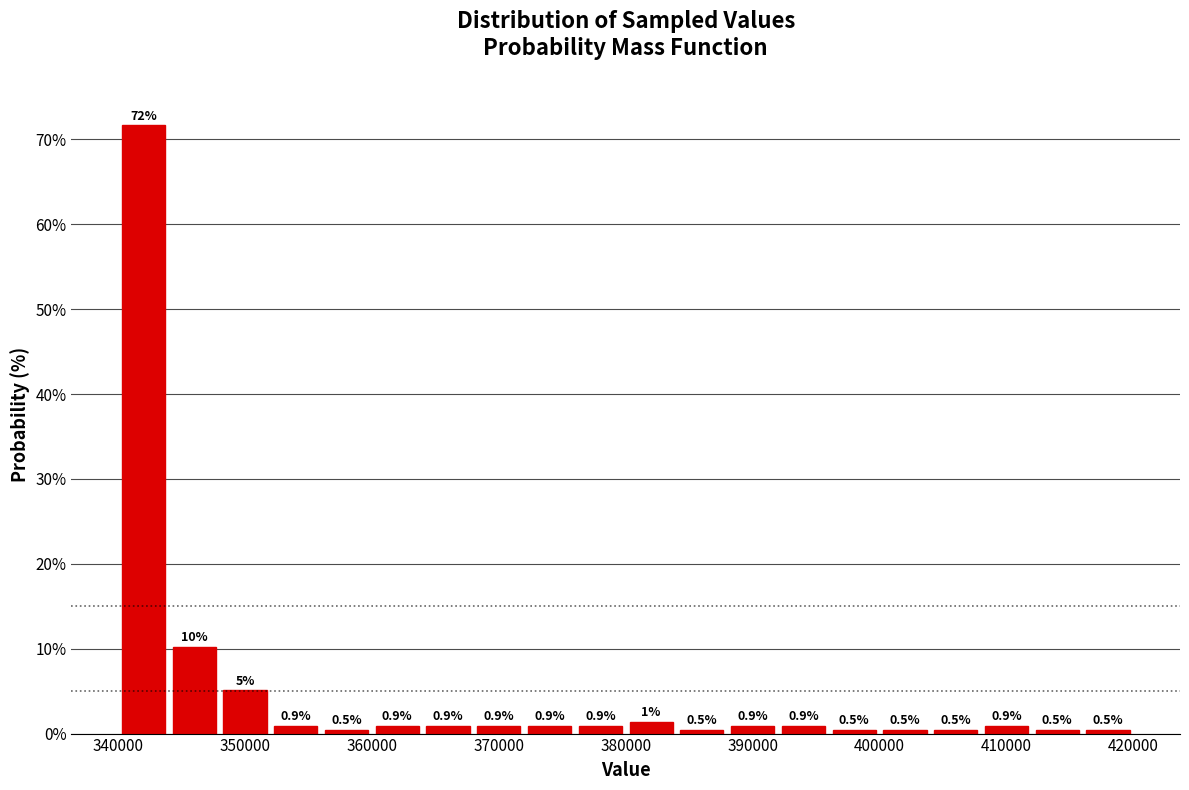

Which range on the x-axis has the tallest bar?

340000 to 344000